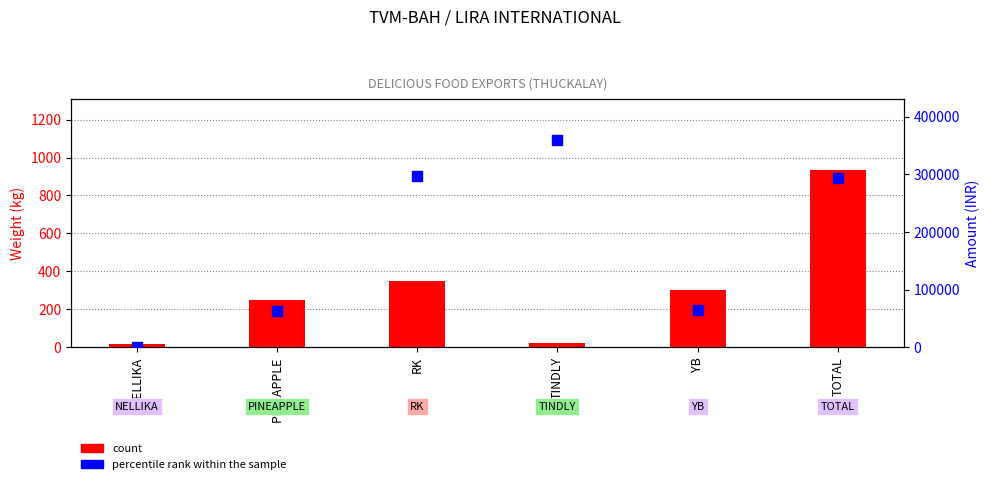

Is the value of count at RK greater than the value of percentile rank within the sample at NELLIKA?

Yes